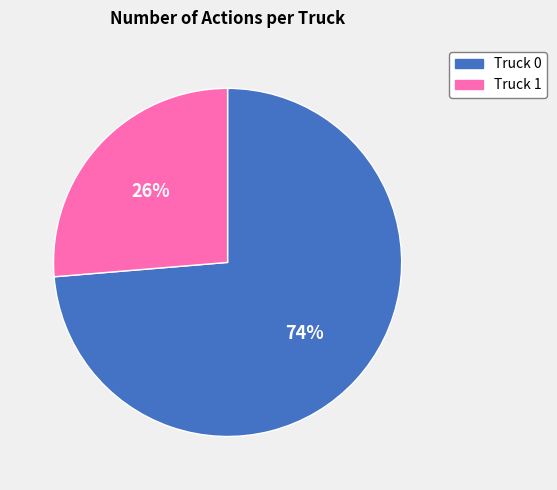

What is the ratio of the value at Truck 1 to the value at Truck 0?

0.4